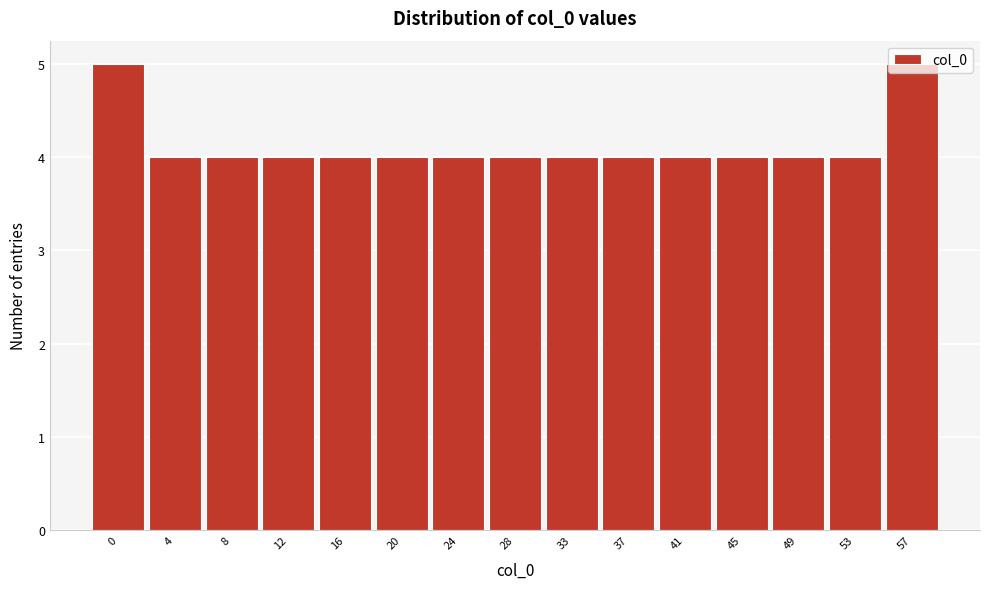

Is it true that the value at 37 is 4?

True